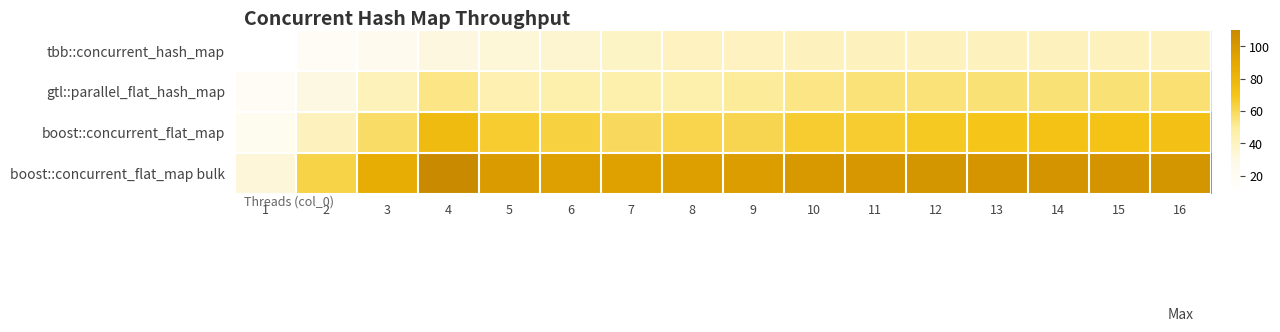

Count the number of categories in the chart.

16